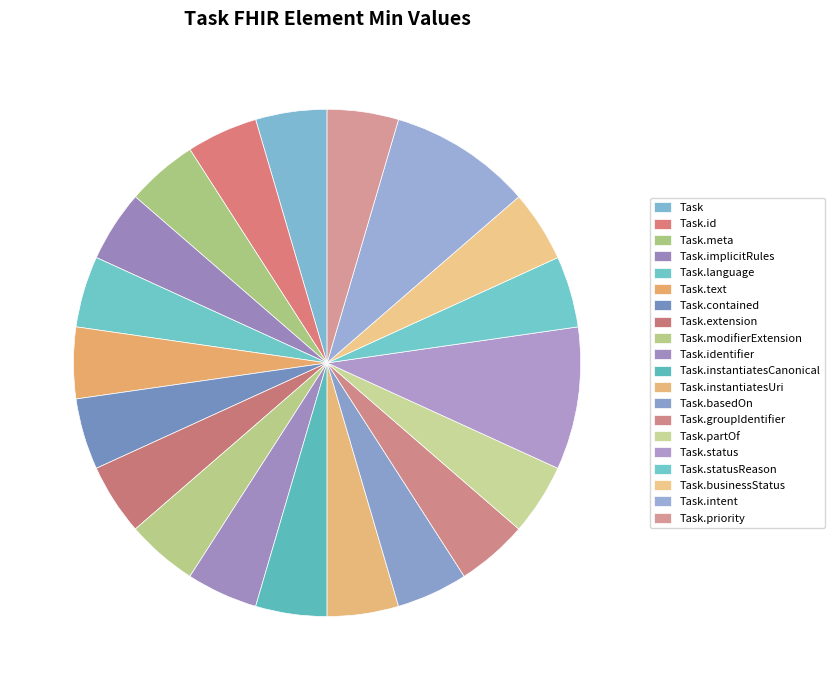

Is it true that Task.text is 1% of the pie?

False